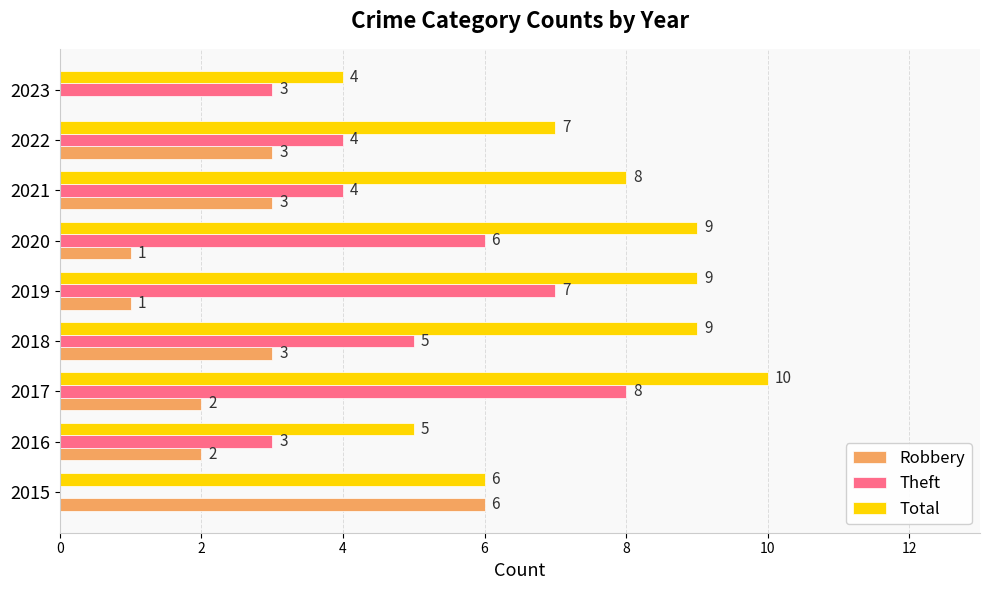

What value does the Total series have at 2018?

9